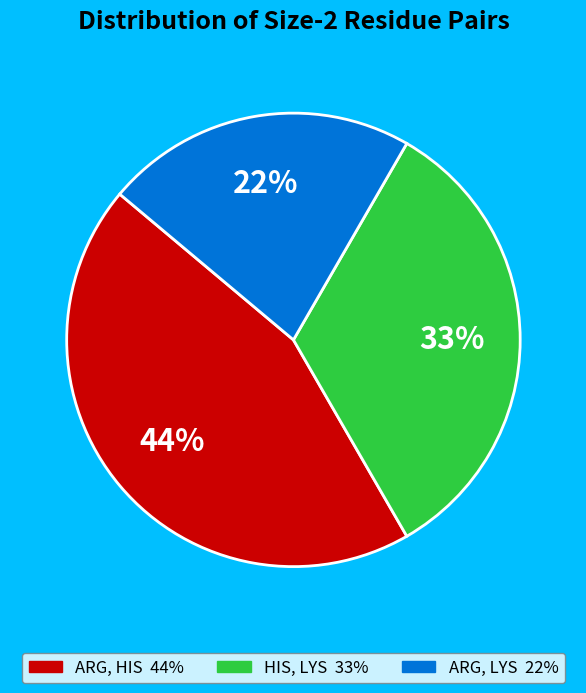

Does any single category account for the majority?

No